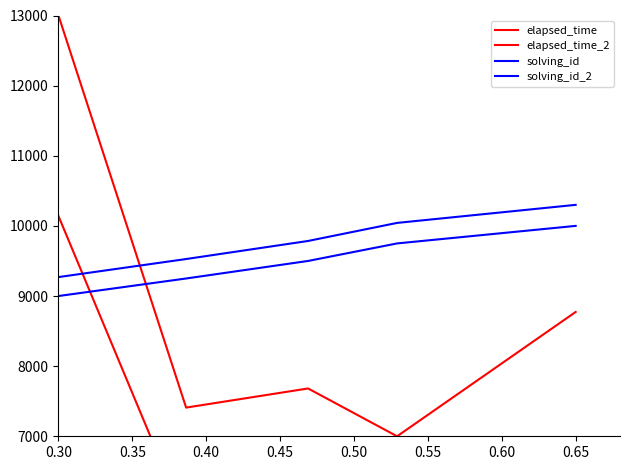

Reading left to right, extract all data points from this chart.

elapsed_time: 13000.0	7409.1	7681.8	7000.0	8772.7
elapsed_time_2: 10140.0	5779.1	5991.8	5460.0	6842.7
solving_id: 9000.0	9250.0	9500.0	9750.0	10000.0
solving_id_2: 9270.0	9527.5	9785.0	10042.5	10300.0